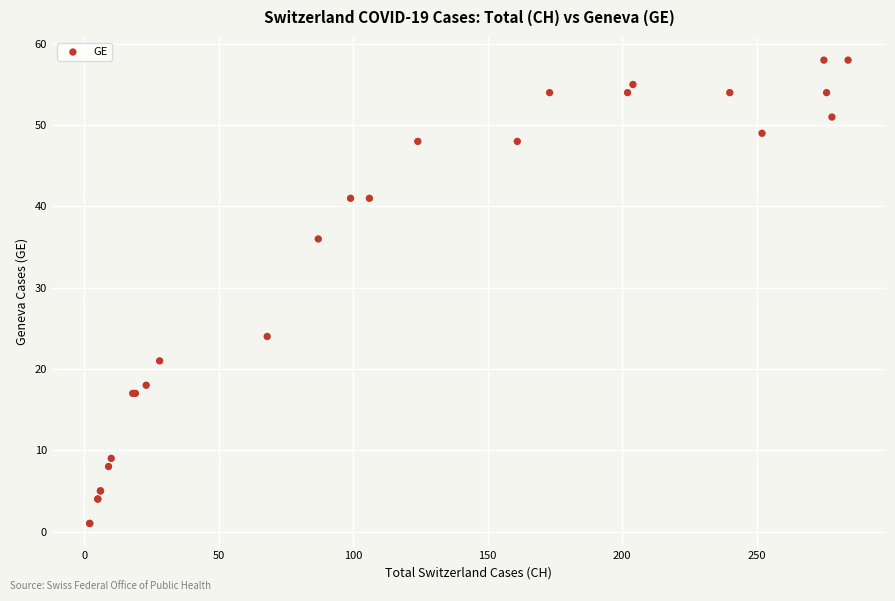

What Y value in the scatter plot is closest to 29?

24